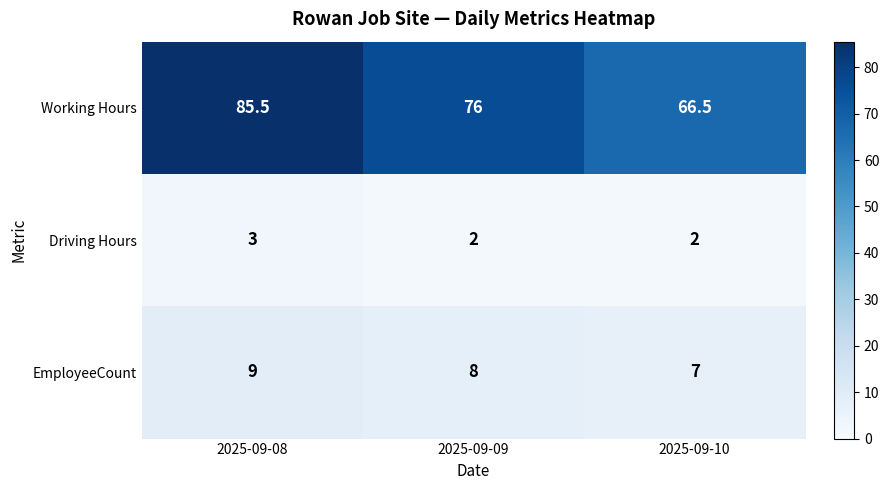

True or false: Driving Hours has a value of 0.5 at 2025-09-09.

False